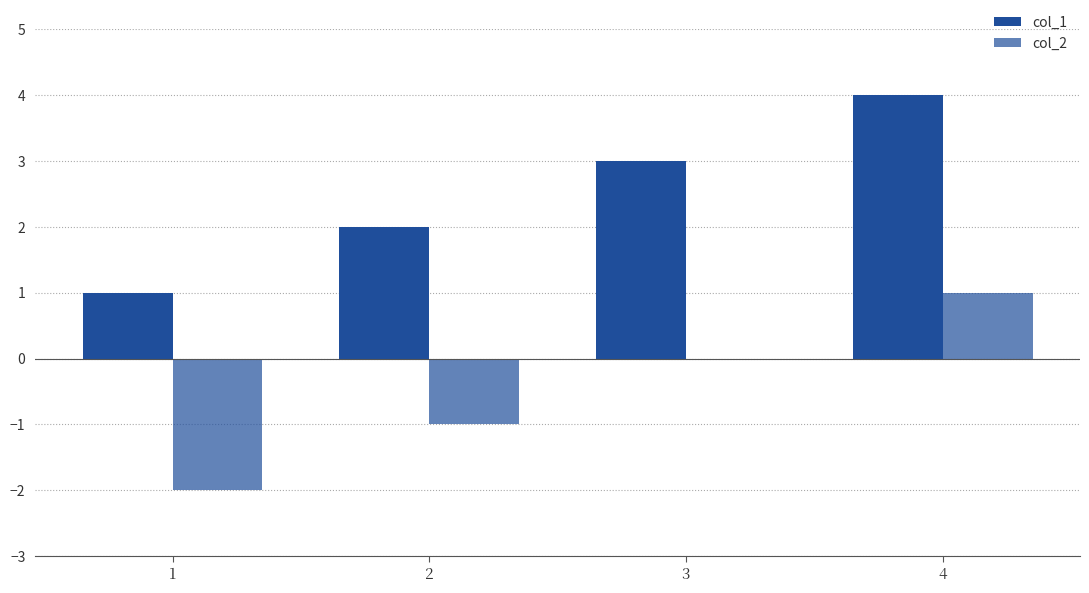

What is the greatest value displayed?

4